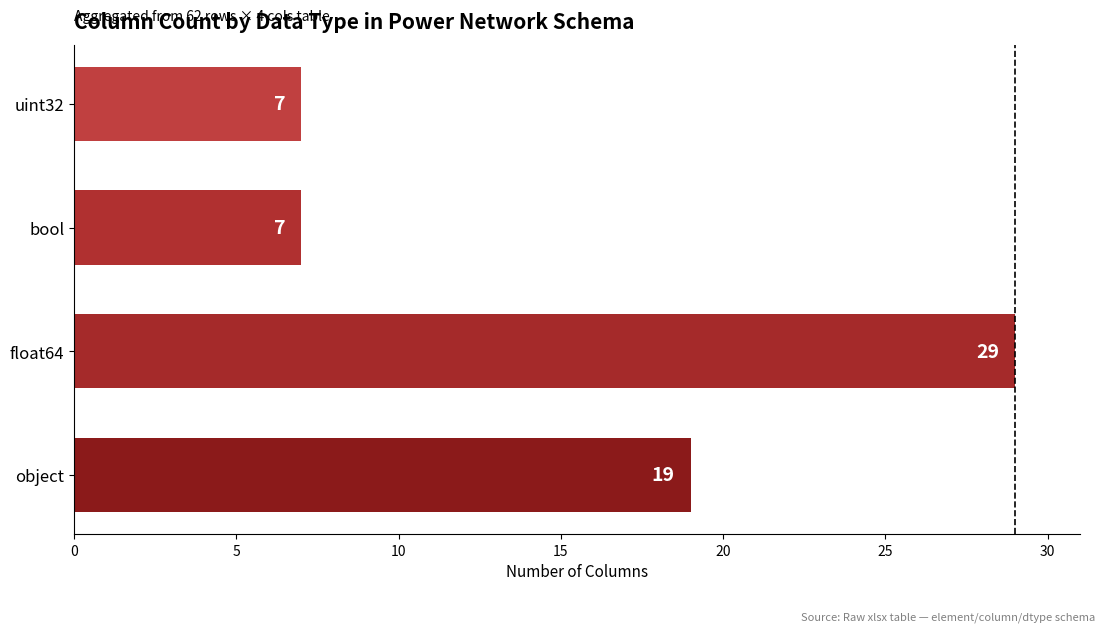

What is the change in value from float64 to bool?

-22